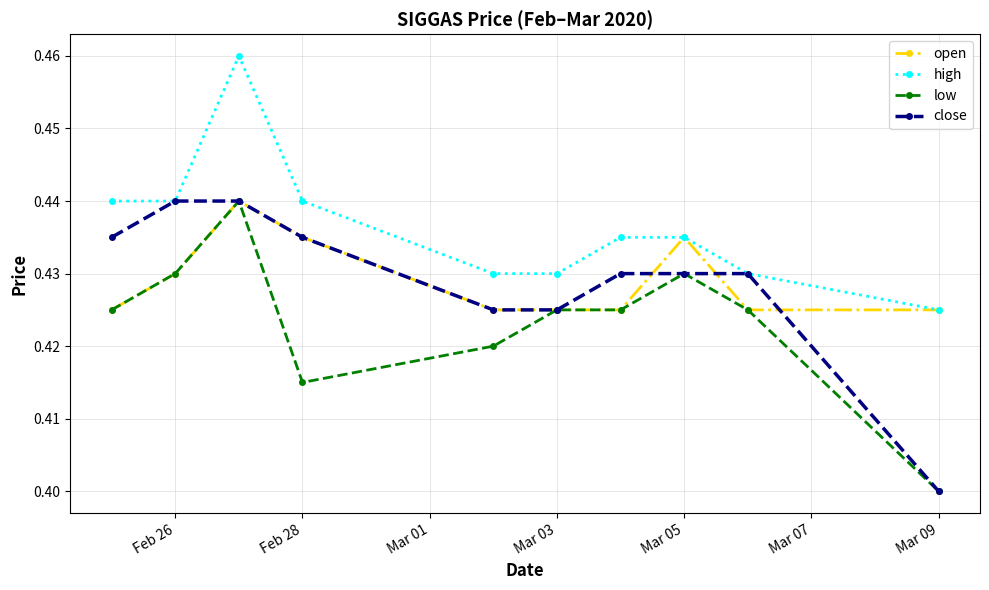

At how many categories does at least one series exceed 0?

10